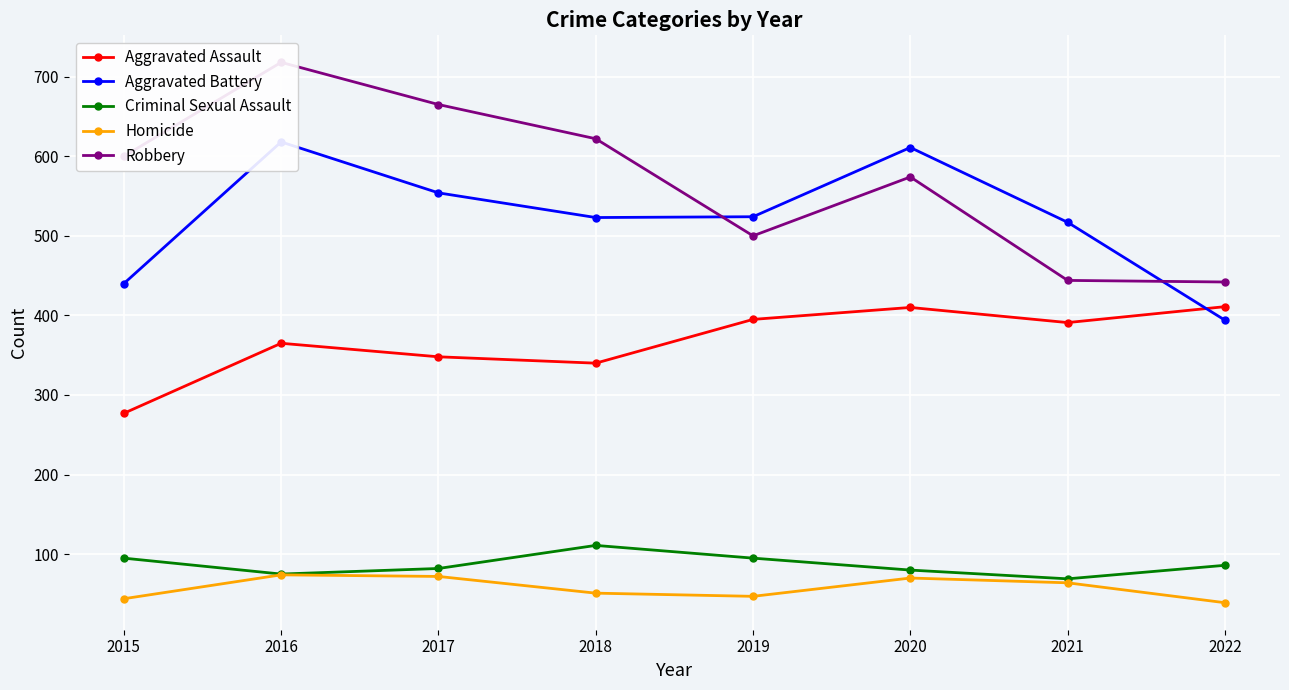

Reading left to right, what are all the values shown in this chart?

Aggravated Assault: 2015=277	2016=365	2017=348	2018=340	2019=395	2020=410	2021=391	2022=411
Aggravated Battery: 2015=440	2016=618	2017=554	2018=523	2019=524	2020=611	2021=517	2022=394
Criminal Sexual Assault: 2015=95	2016=75	2017=82	2018=111	2019=95	2020=80	2021=69	2022=86
Homicide: 2015=44	2016=74	2017=72	2018=51	2019=47	2020=70	2021=64	2022=39
Robbery: 2015=600	2016=718	2017=665	2018=622	2019=500	2020=574	2021=444	2022=442